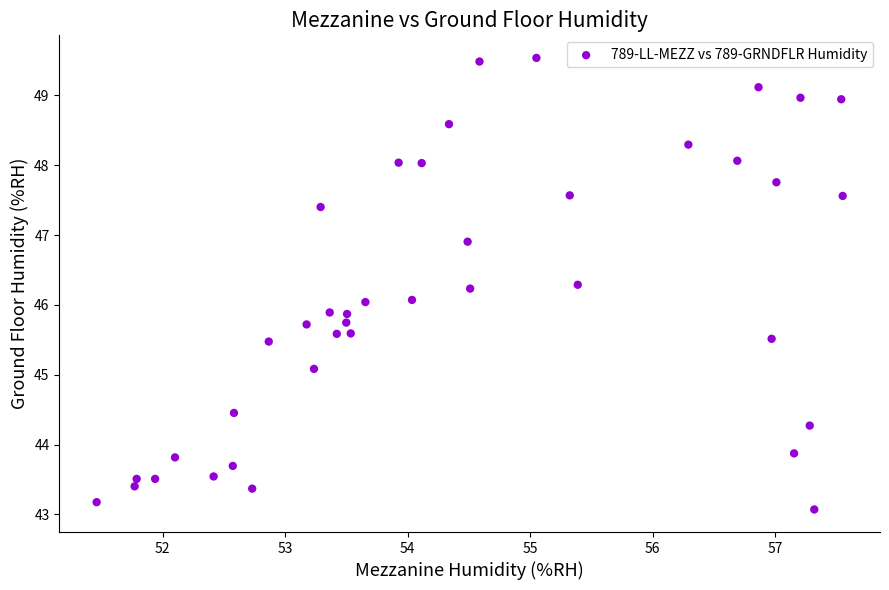

What is the range of Y values (max minus min)?

6.5